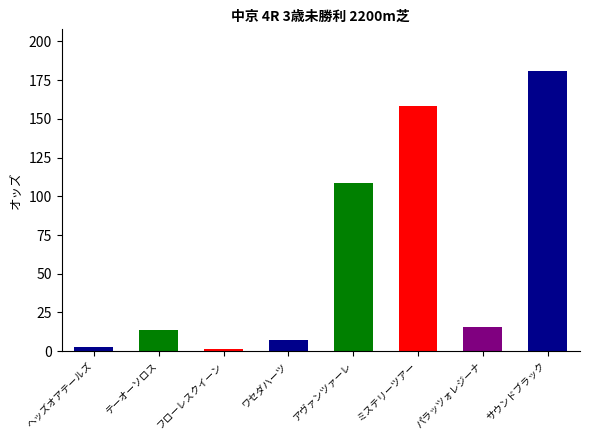

Between ワセダハーツ and ヘッズオアテールズ, which is larger?

ワセダハーツ